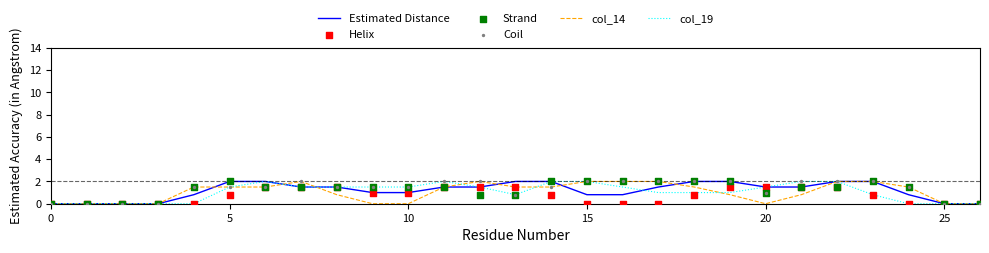

At how many categories does at least one series exceed 0?

21